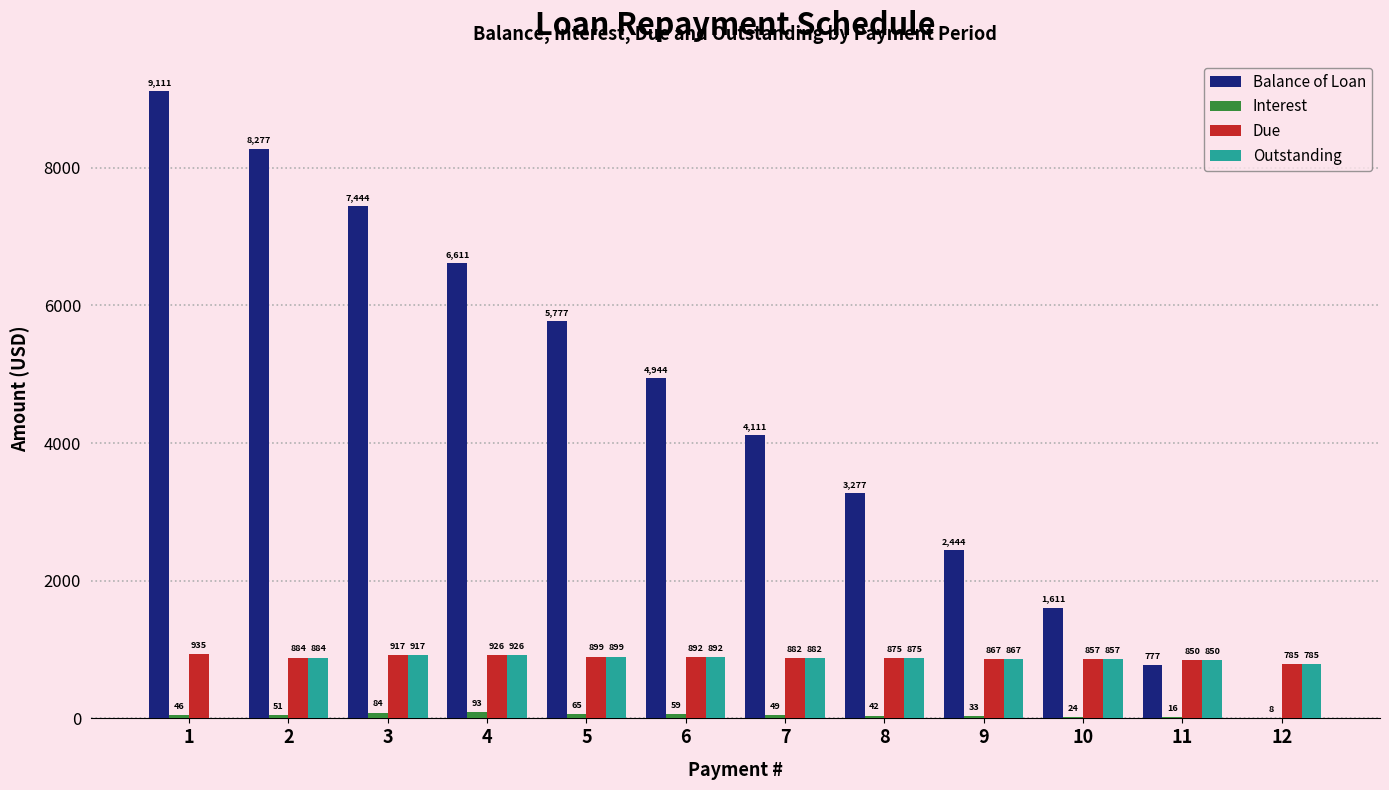

Which series has the largest range (max minus min)?

Balance of Loan